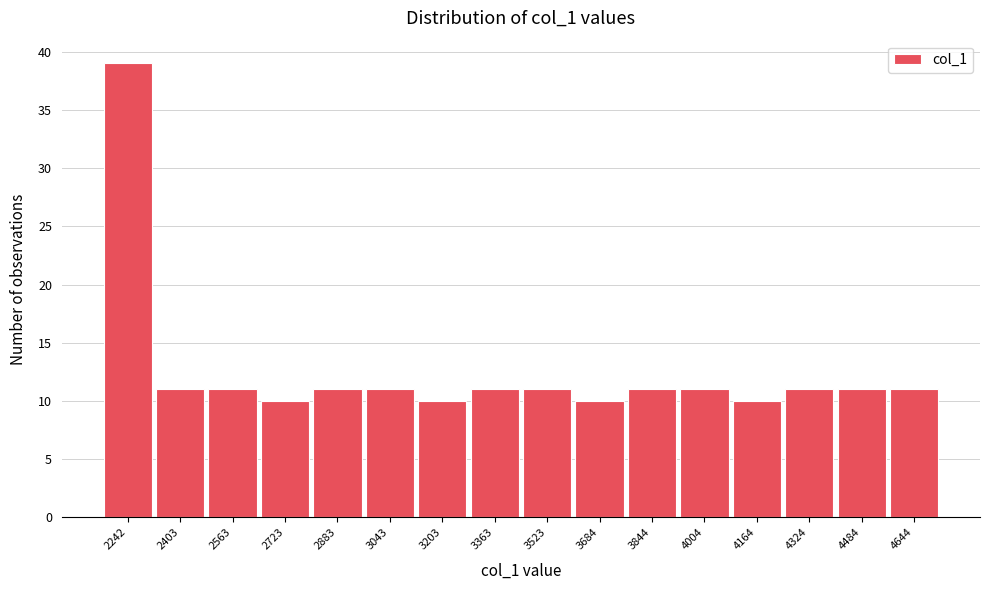

Reading left to right, transcribe all the data shown in this chart.

39	11	11	10	11	11	10	11	11	10	11	11	10	11	11	11